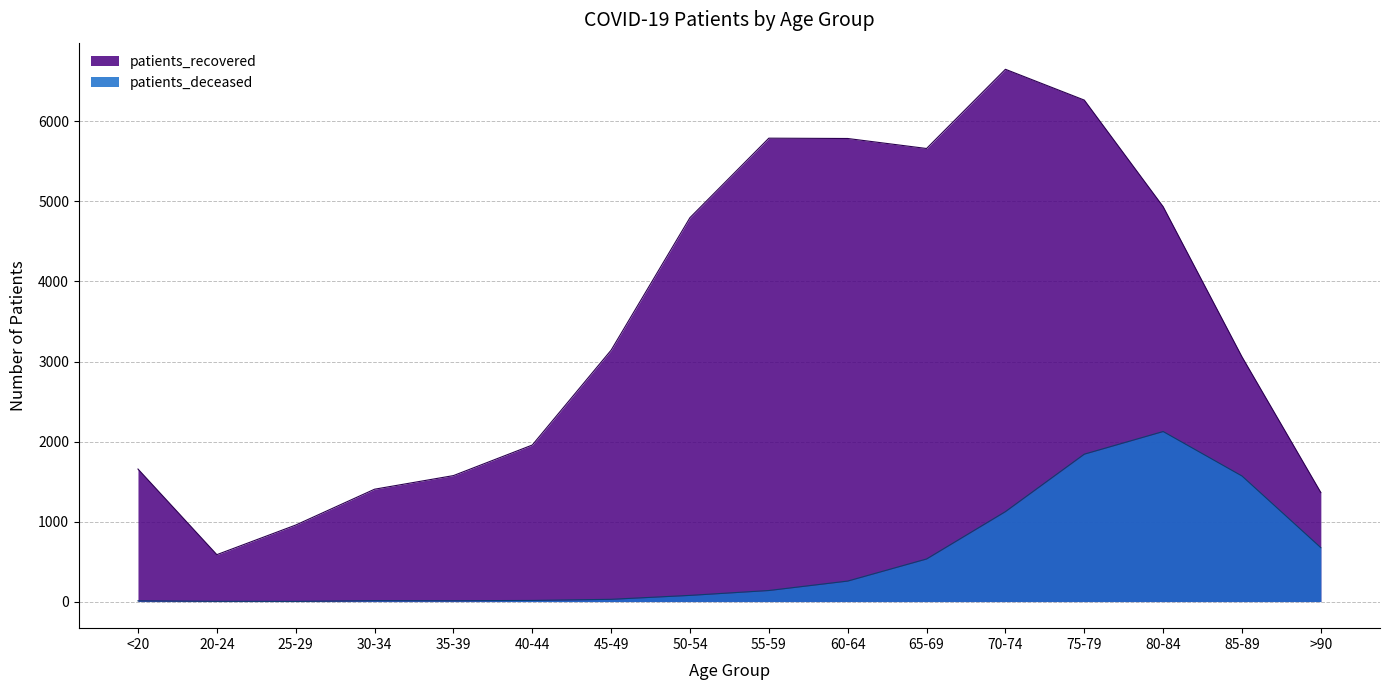

Which label corresponds to the smallest value in the chart?

25-29